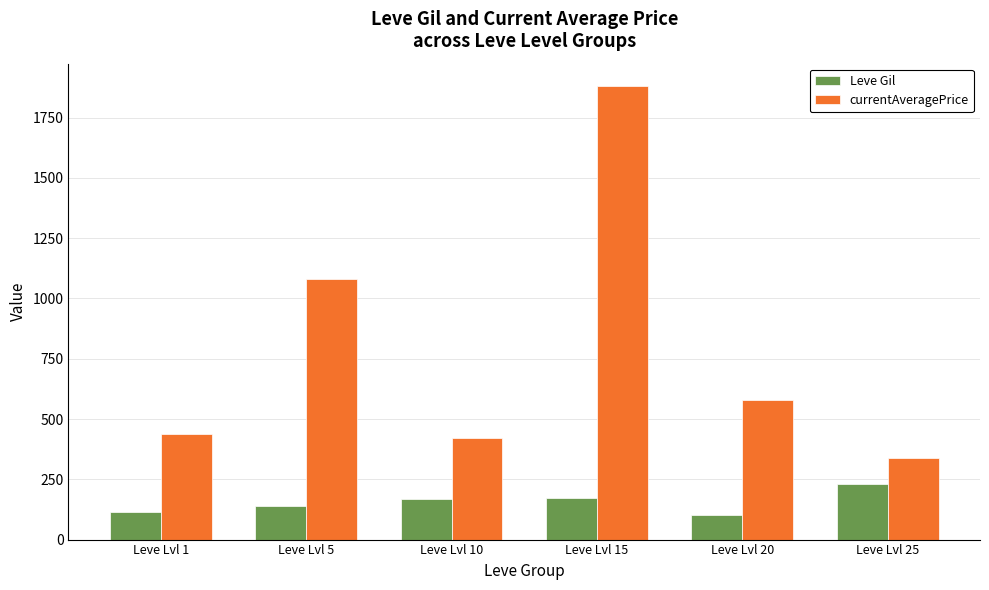

Which series has the largest range (max minus min)?

currentAveragePrice